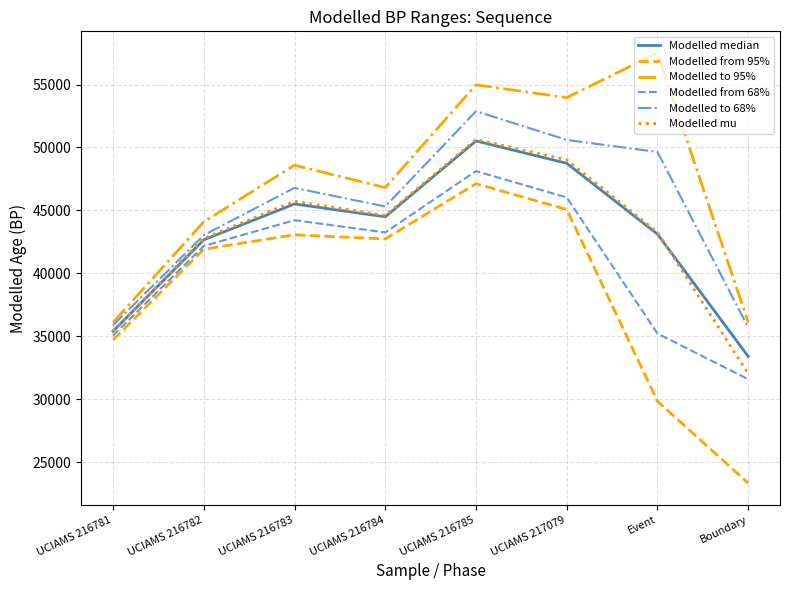

In Modelled from 95%, how many points are higher than both neighbors (excluding endpoints)?

2